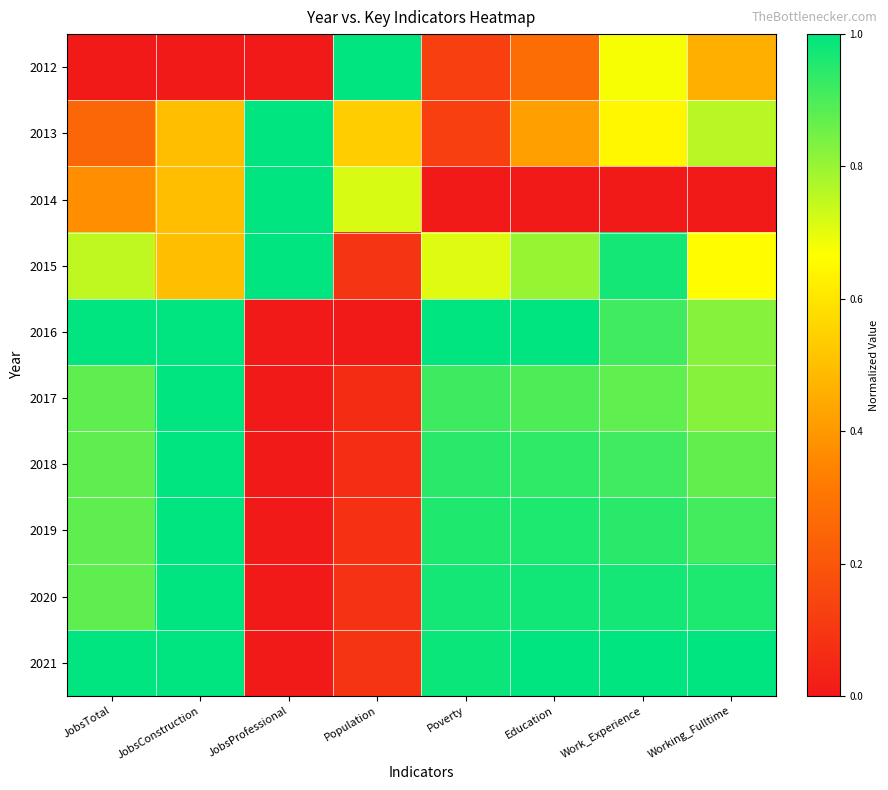

At how many categories does at least one series exceed 0?

8